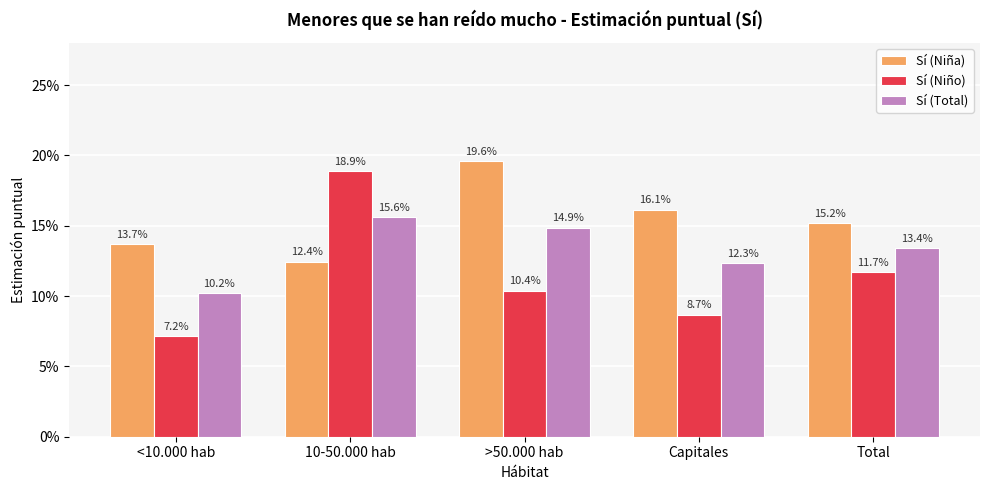

Which series has the widest spread of values?

Sí (Niño)